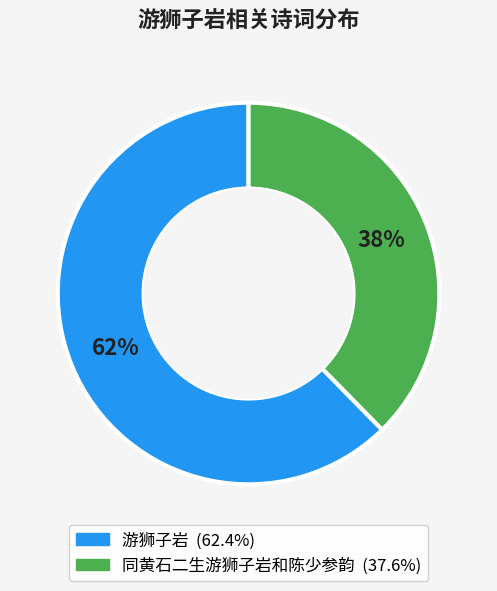

Is the sum of 游狮子岩 and 同黄石二生游狮子岩和陈少参韵 greater than half?

Yes